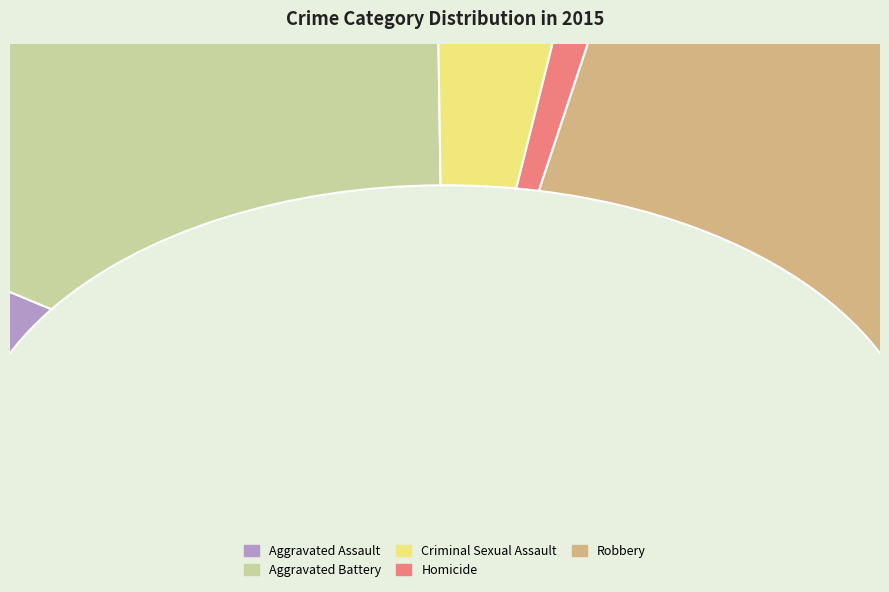

What is the change in value from Homicide to Robbery?

+359